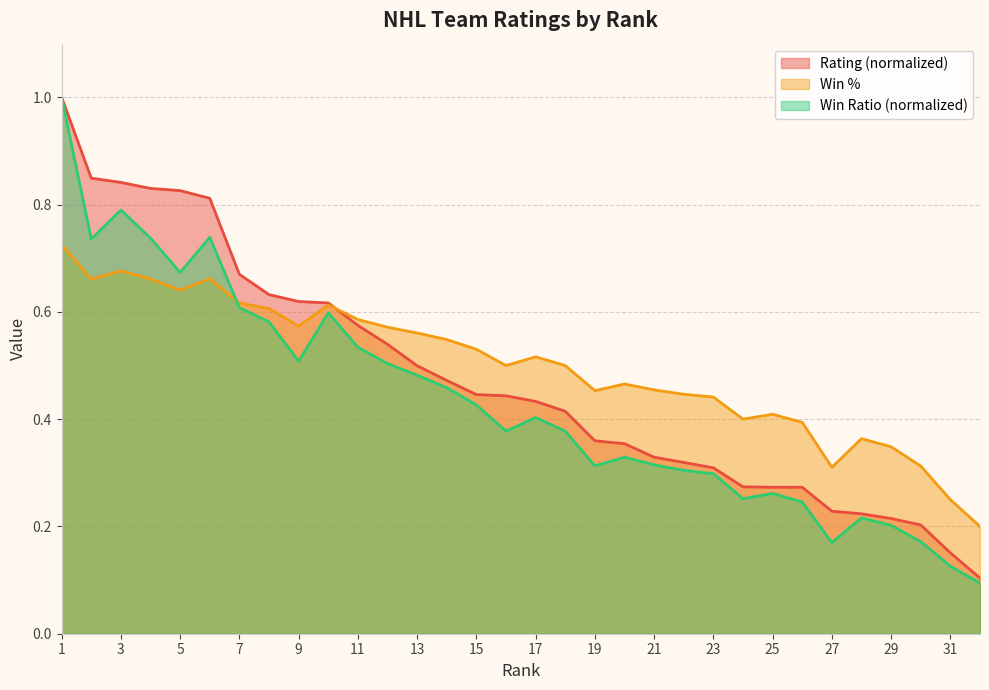

What is the value of the Rating point at the 13th from the left?

0.5